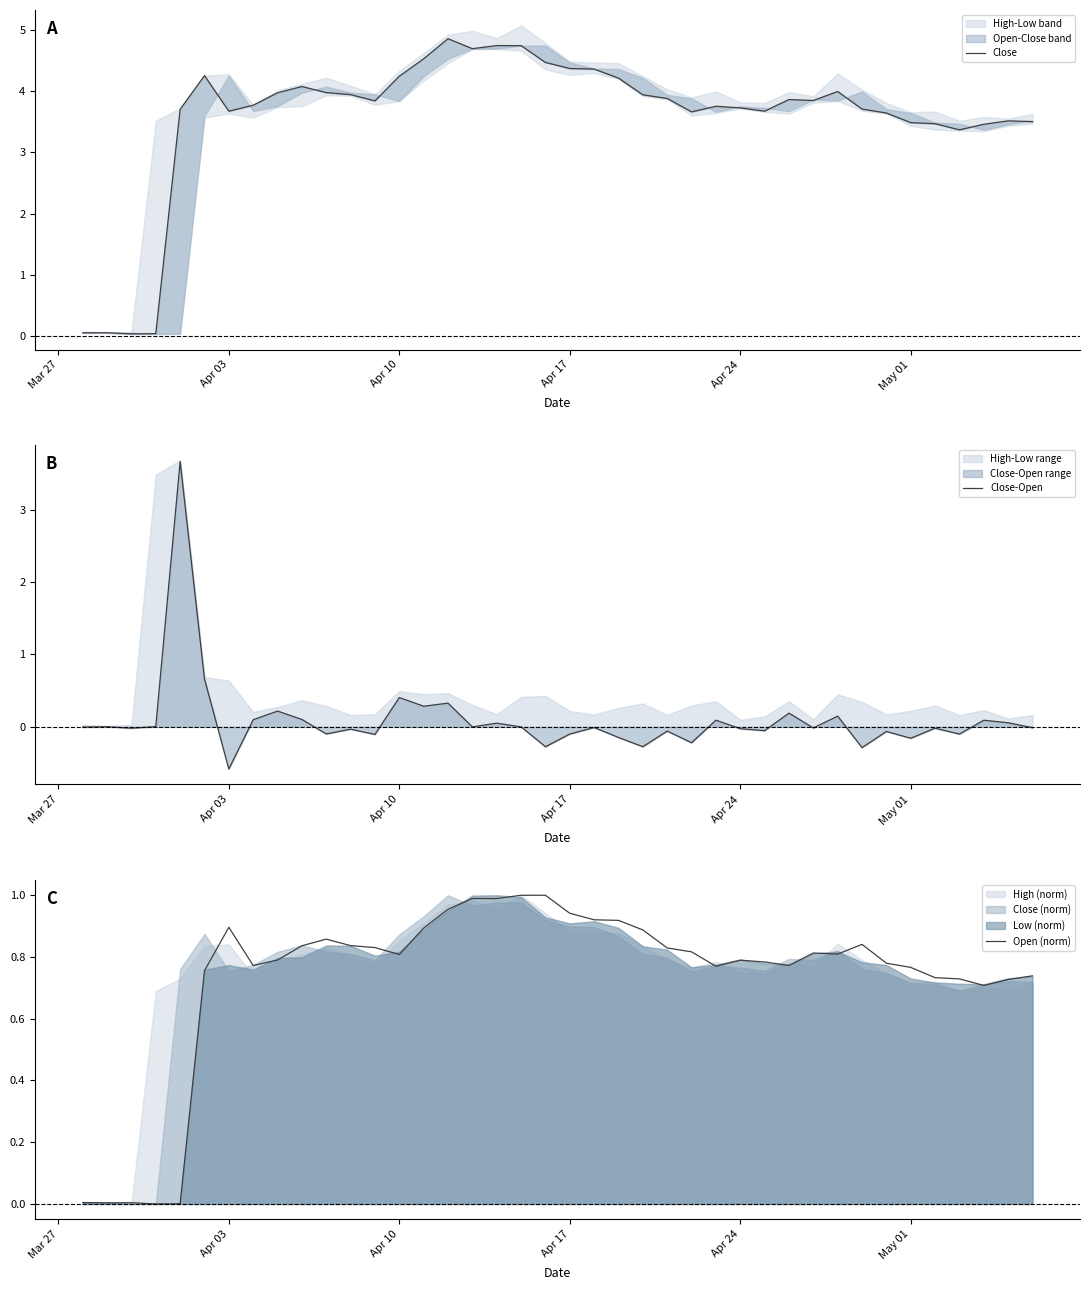

True or false: Open (norm) and Close intersect in this chart.

False